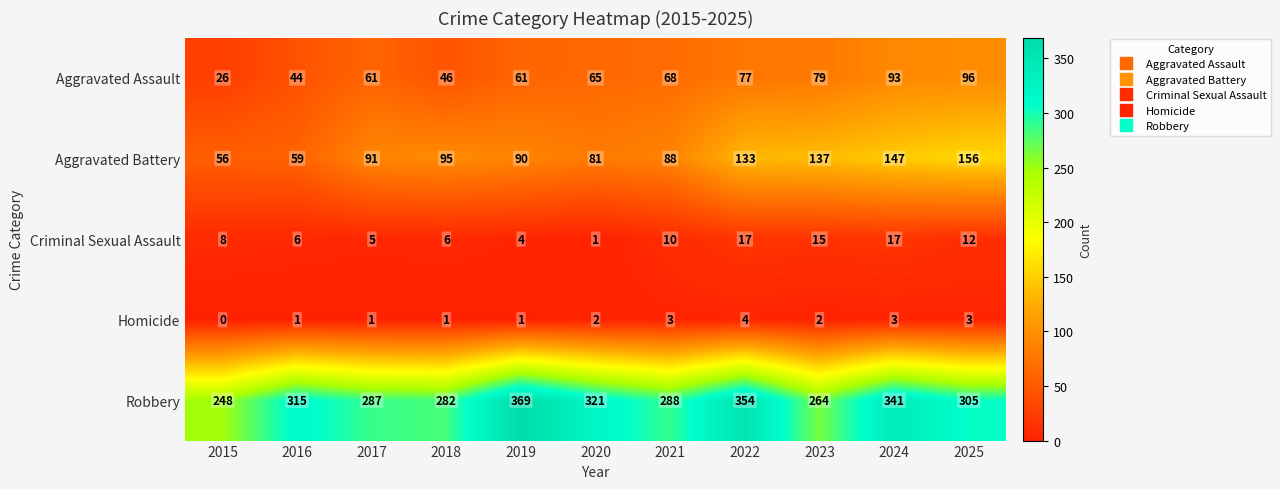

At 2019, list the series in order from largest to smallest.

Robbery, Aggravated Battery, Aggravated Assault, Criminal Sexual Assault, Homicide